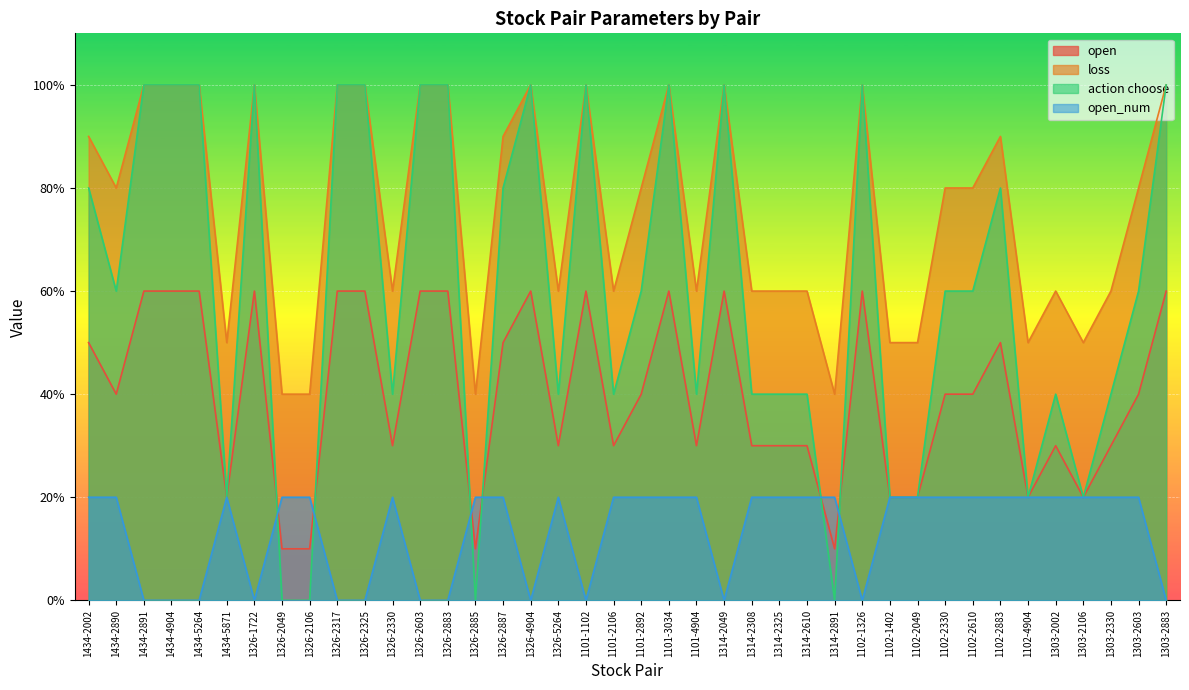

Which series has the largest total across all categories?

loss